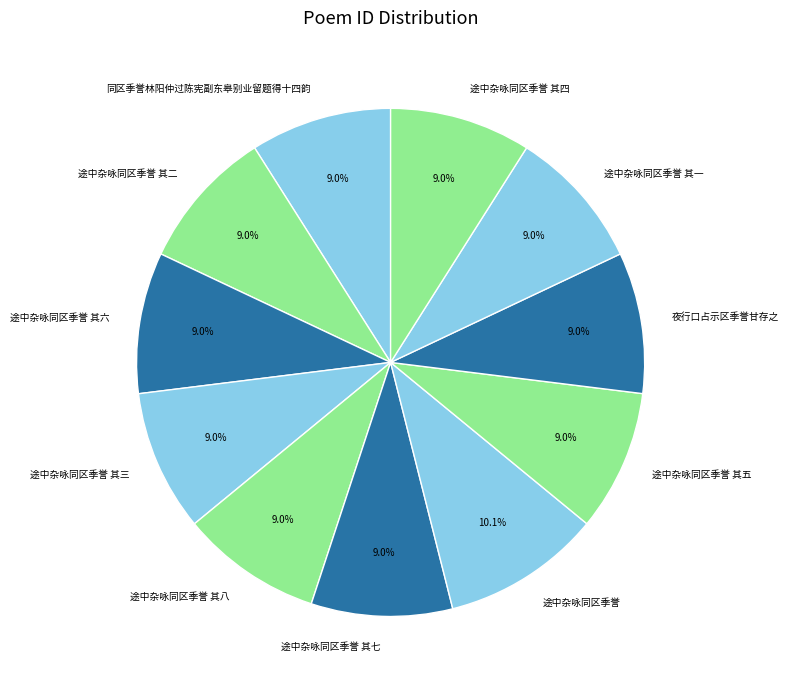

Approximately how many times larger is the value at 同区季誉林阳仲过陈宪副东皋别业留题得十四韵 compared to 途中杂咏同区季誉?

0.9